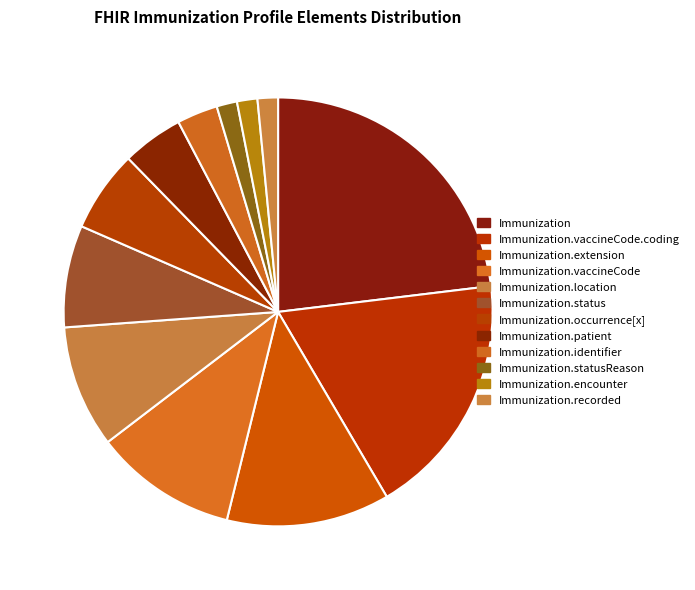

To the nearest percent, what percentage of the pie is Immunization.recorded?

2%